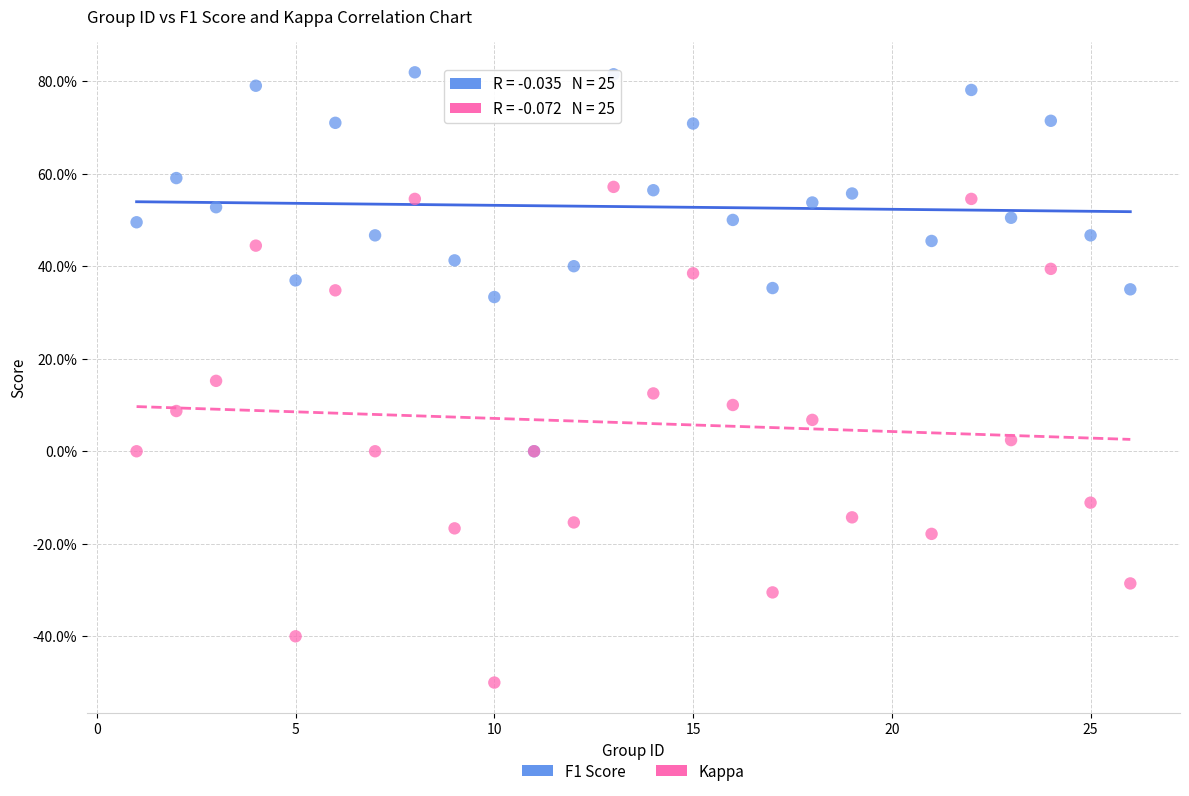

Which series contains the highest Y value?

F1 Score